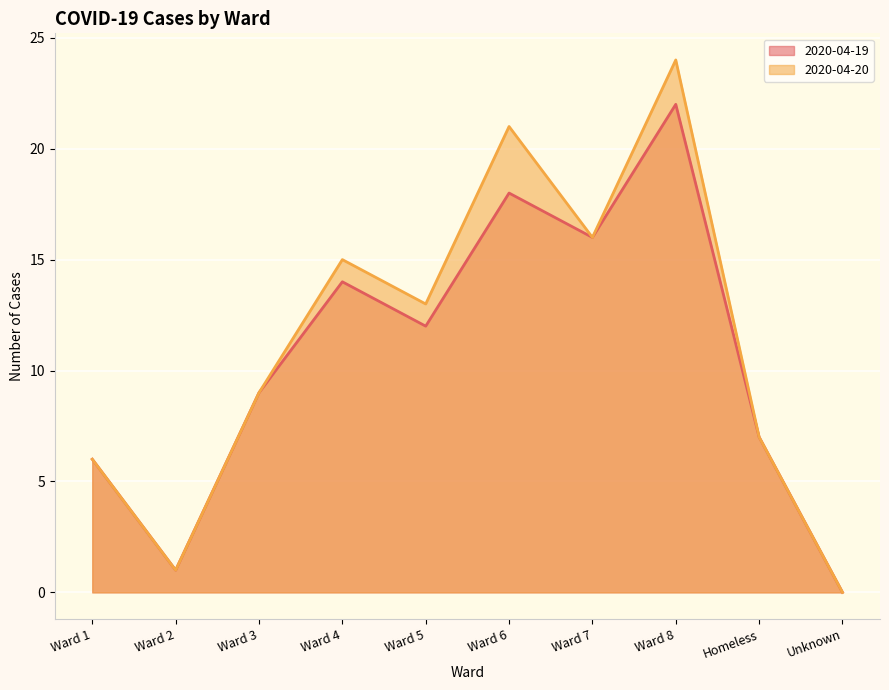

Where is the first local maximum for 2020-04-20?

Ward 4